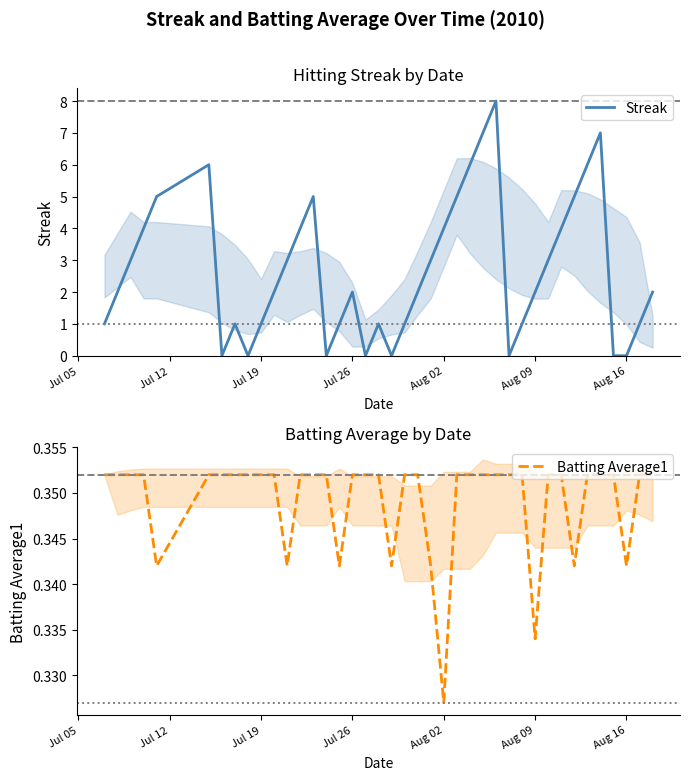

What is the greatest value displayed?

8.0